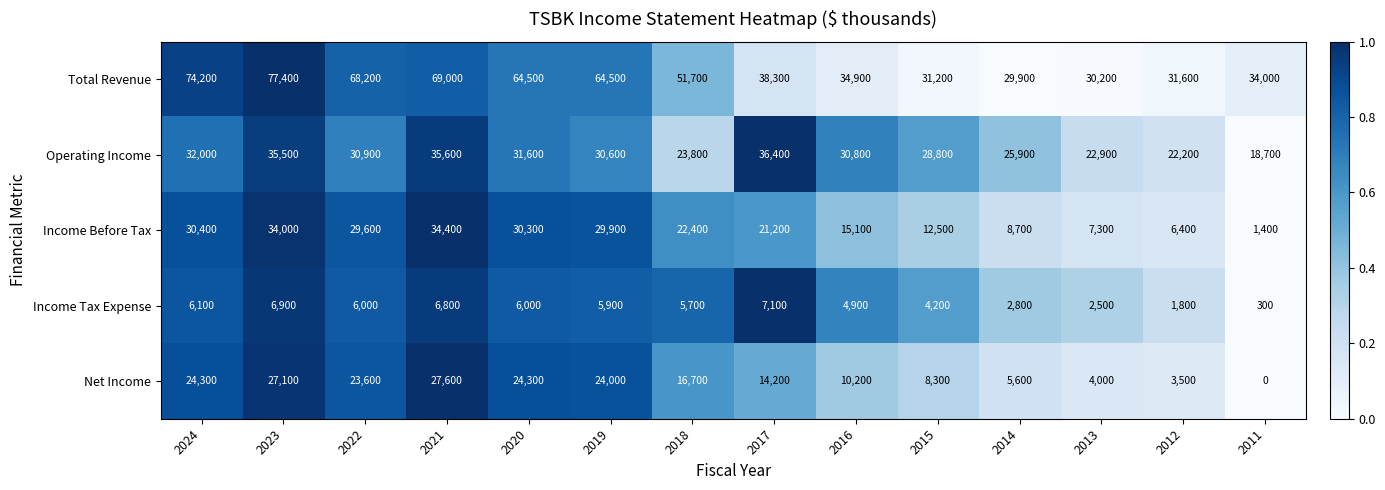

At how many categories does at least one series exceed 0?

14